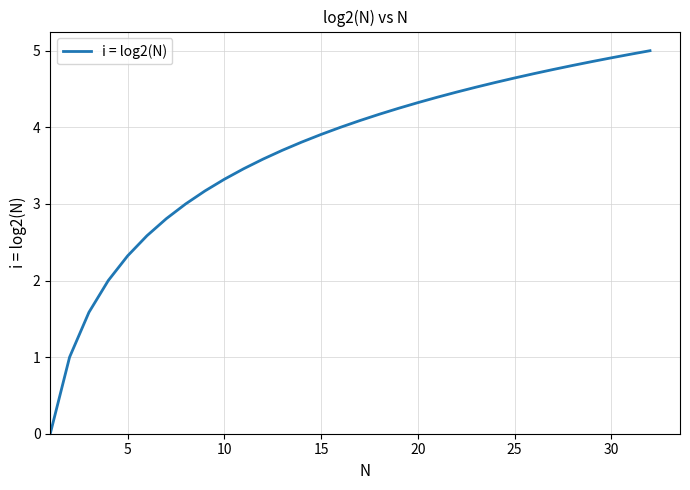

What is the difference between the maximum and minimum values?

5.0